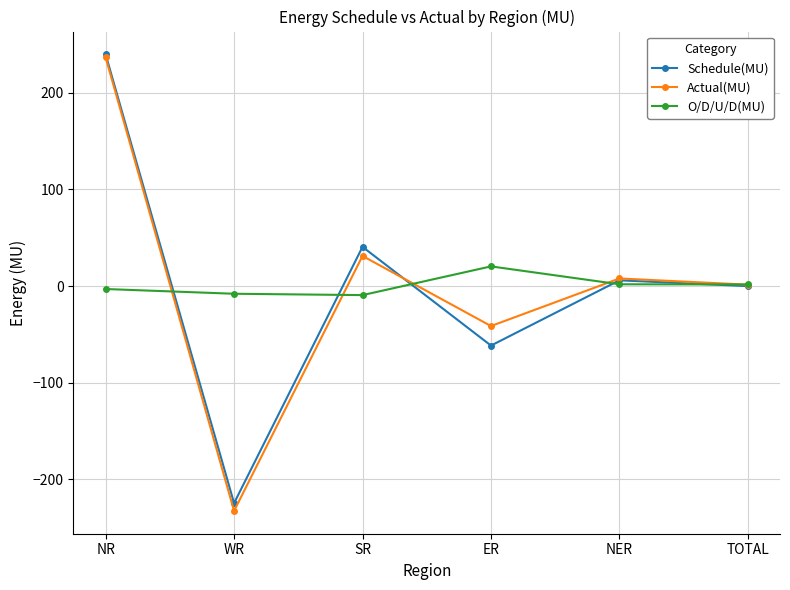

What is the total value across all series at TOTAL?

2.9